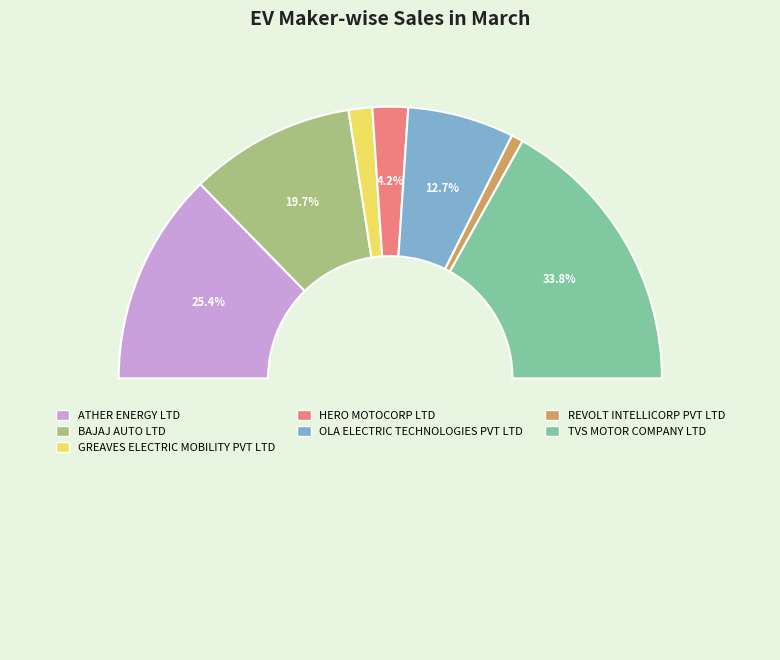

To the nearest percent, what portion does HERO MOTOCORP LTD represent?

4%